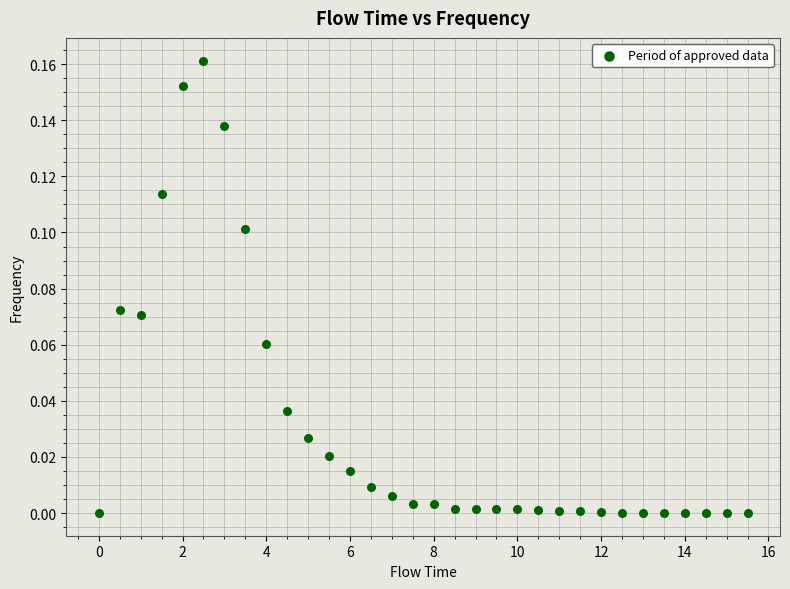

What is the range of X values (max minus min)?

15.5